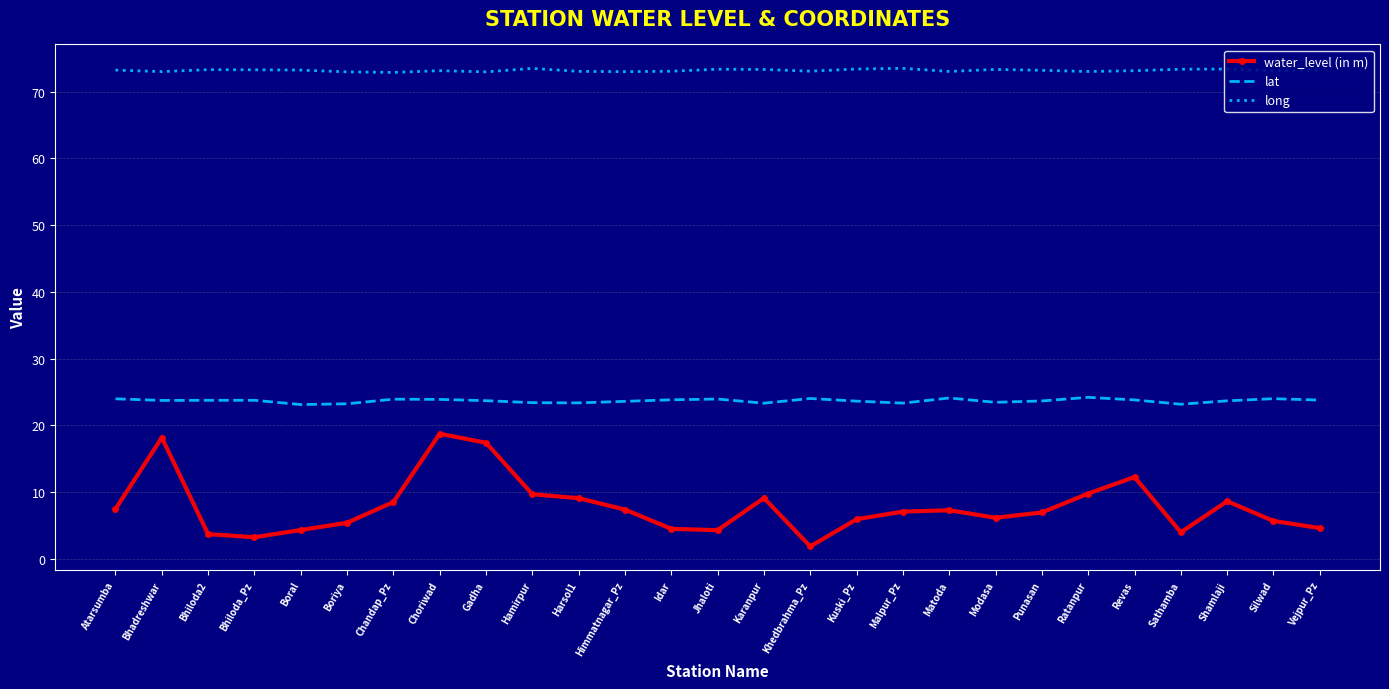

Which series changed the most between Gadha and Hamirpur?

water_level (in m)